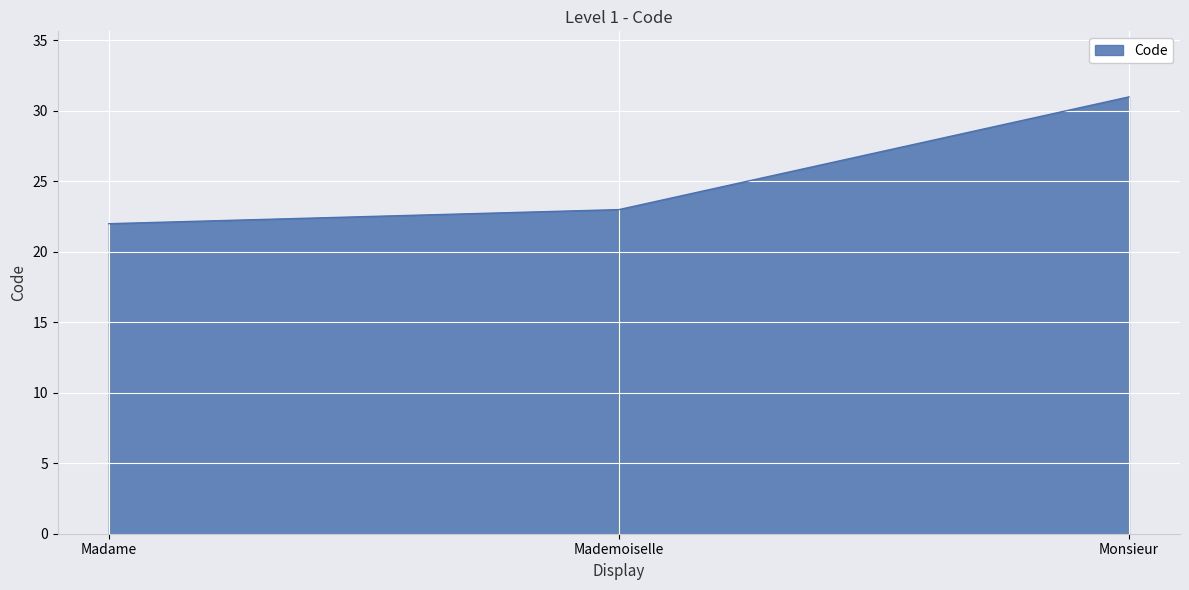

Rank the categories by value from highest to lowest.

Monsieur, Mademoiselle, Madame